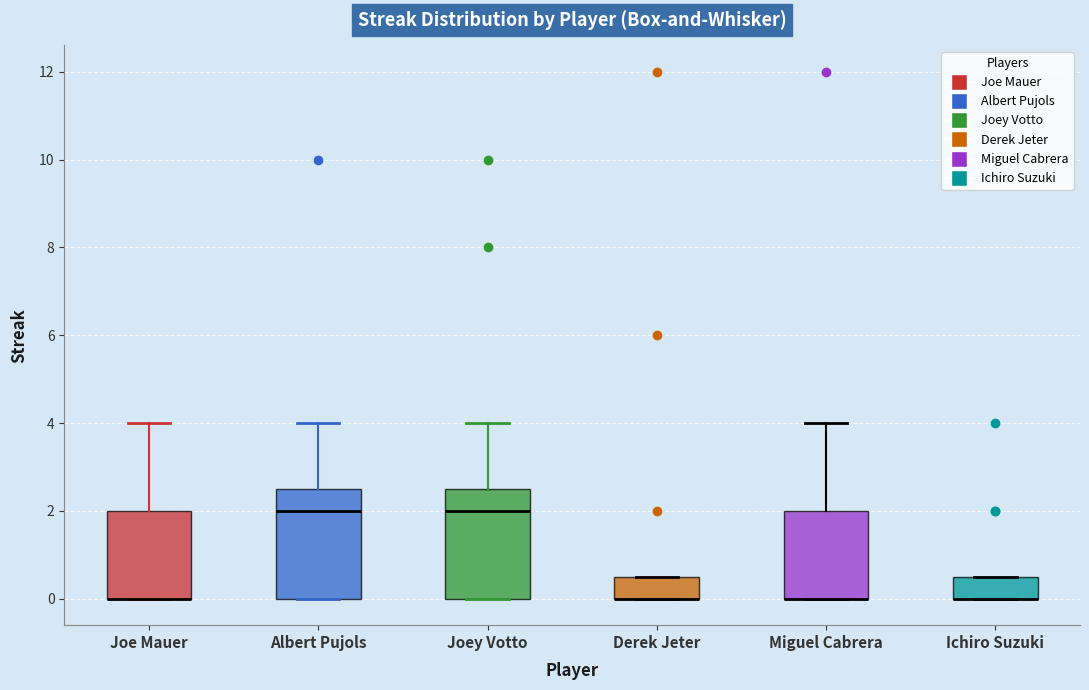

Reading left to right, transcribe this box plot: for each box, give where its median line is, the range the box spans, and where its two whiskers end, as read against the y-axis. The values are not printed on the chart, so give them approximately, as read against the axis.

Joe Mauer: median 0.0 (drawn on the box's lower edge), box 0.0 to 2.0, whiskers 0.0 to 4.0
Albert Pujols: median 2.0, box 0.0 to 2.6, whiskers 0.0 to 4.0
Joey Votto: median 2.0, box 0.0 to 2.6, whiskers 0.0 to 4.0
Derek Jeter: median 0.0 (drawn on the box's lower edge), box 0.0 to 0.6, whiskers 0.0 to 0.6
Miguel Cabrera: median 0.0 (drawn on the box's lower edge), box 0.0 to 2.0, whiskers 0.0 to 4.0
Ichiro Suzuki: median 0.0 (drawn on the box's lower edge), box 0.0 to 0.6, whiskers 0.0 to 0.6